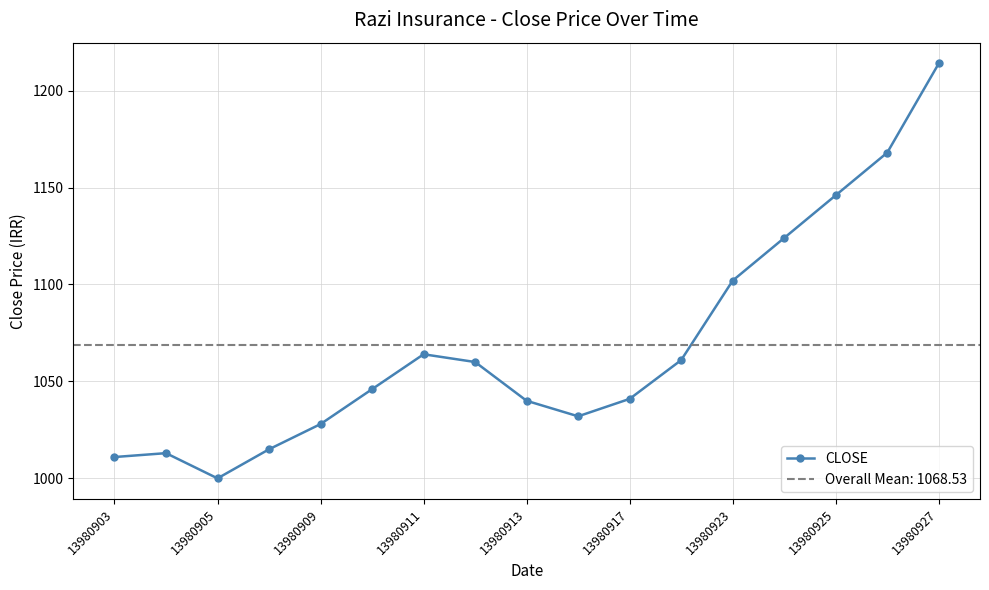

What is the value of the 9th point from the left?

1040